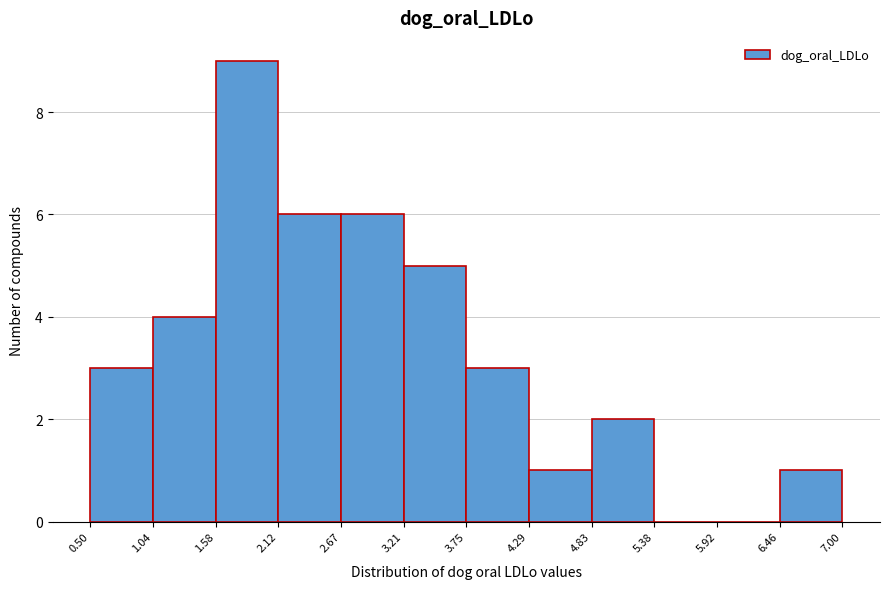

Reading left to right, list every bar in this chart as the range it spans on the x-axis followed by its height. The values are not printed on the chart, so give them approximately, as read against the axis.

0.50 to 1.04: 3
1.04 to 1.58: 4
1.58 to 2.12: 9
2.12 to 2.67: 6
2.67 to 3.21: 6
3.21 to 3.75: 5
3.75 to 4.29: 3
4.29 to 4.83: 1
4.83 to 5.38: 2
5.38 to 5.92: 0
5.92 to 6.46: 0
6.46 to 7.00: 1